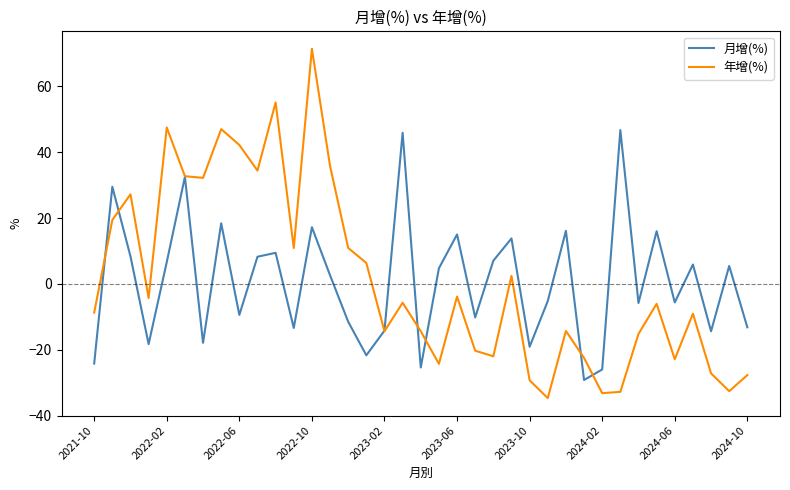

Rank the series by their maximum value, from highest to lowest.

年增(%), 月增(%)